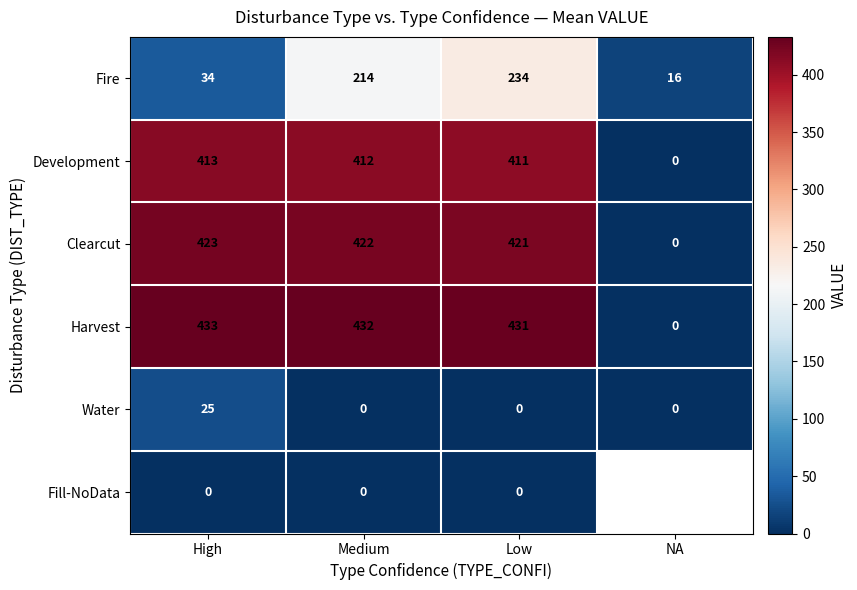

Which label corresponds to the smallest value in the chart?

NA